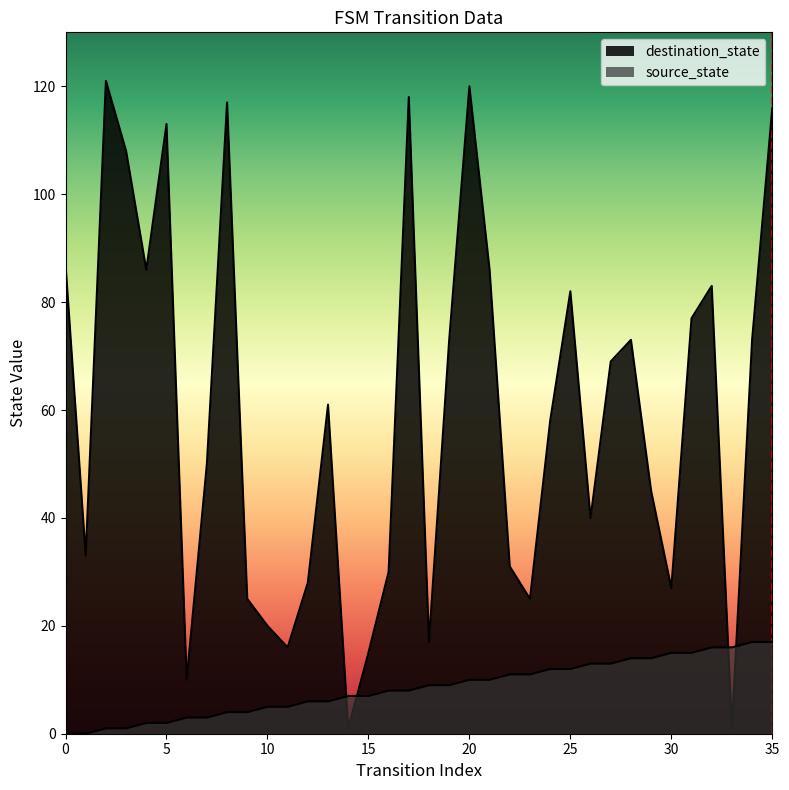

Count the values in the range 0 to 1.

2